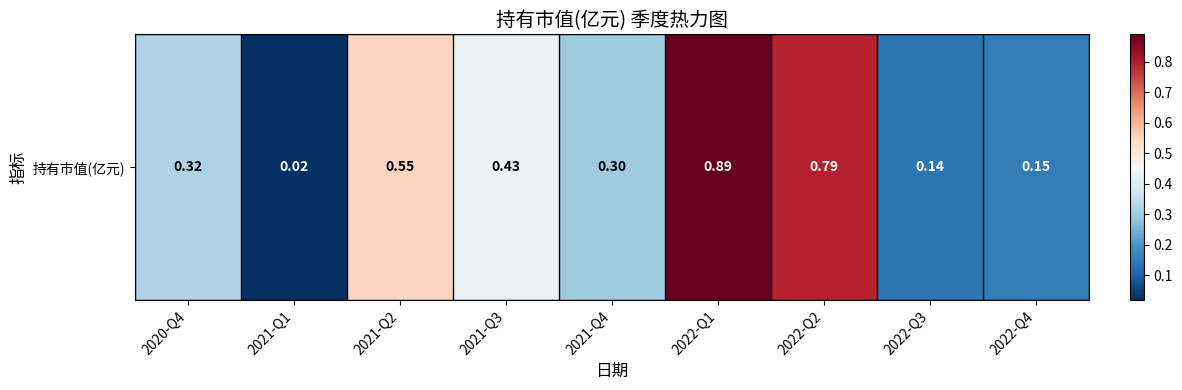

At which category does the chart reach its minimum across all series?

2021-Q1